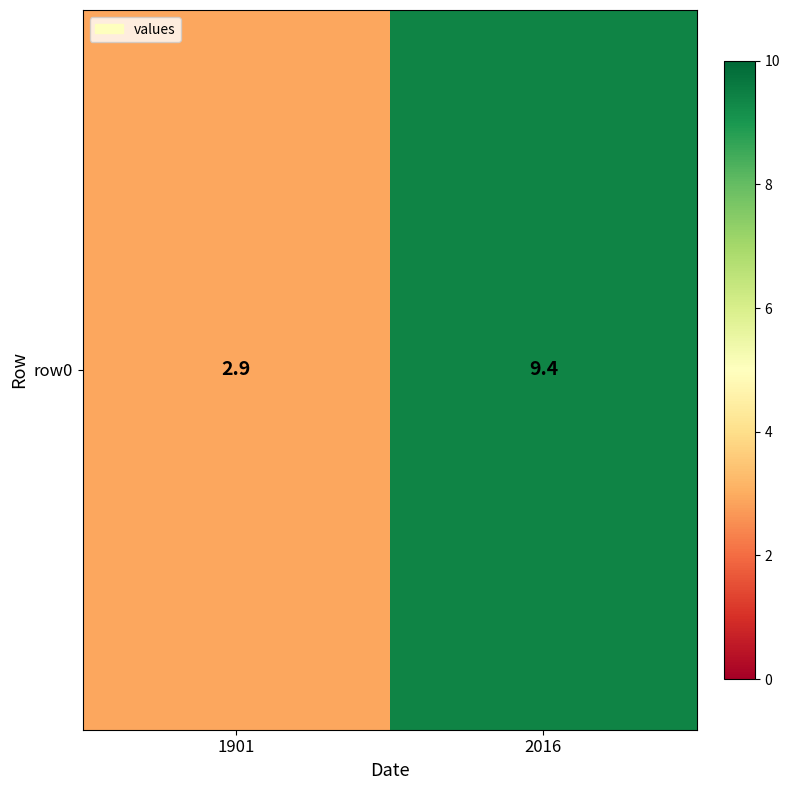

What is the sum of the values at 1901 and 2016?

12.3